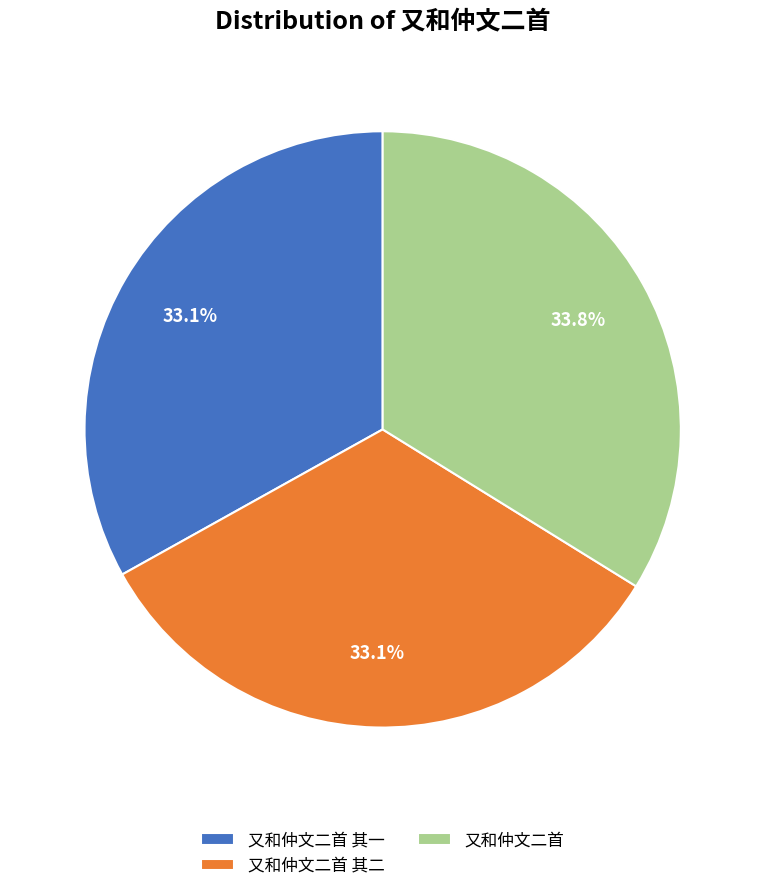

Between 又和仲文二首 and 又和仲文二首 其二, which is larger?

又和仲文二首